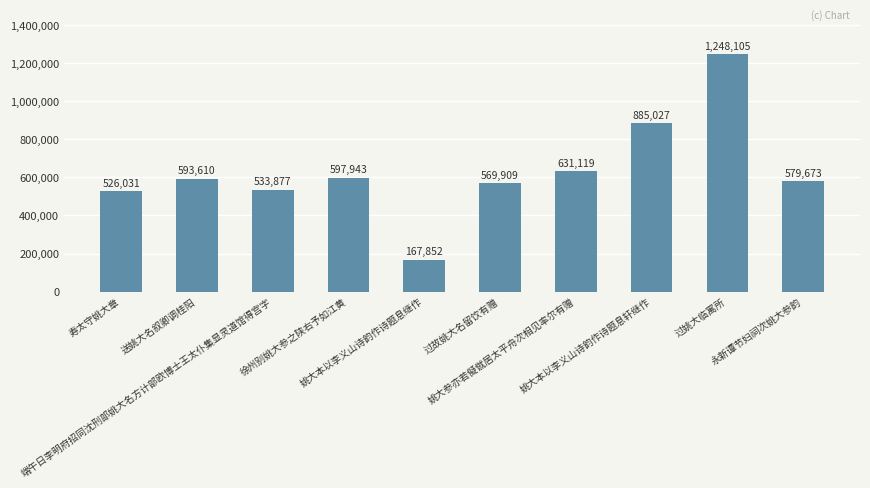

How many distinct data groups are displayed?

1